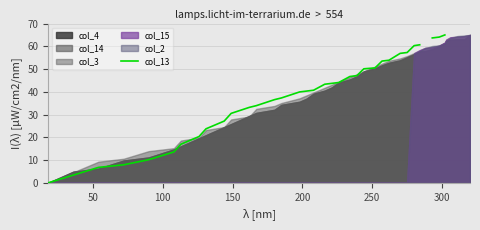

The value at 30 is 12.3. True or false?

False